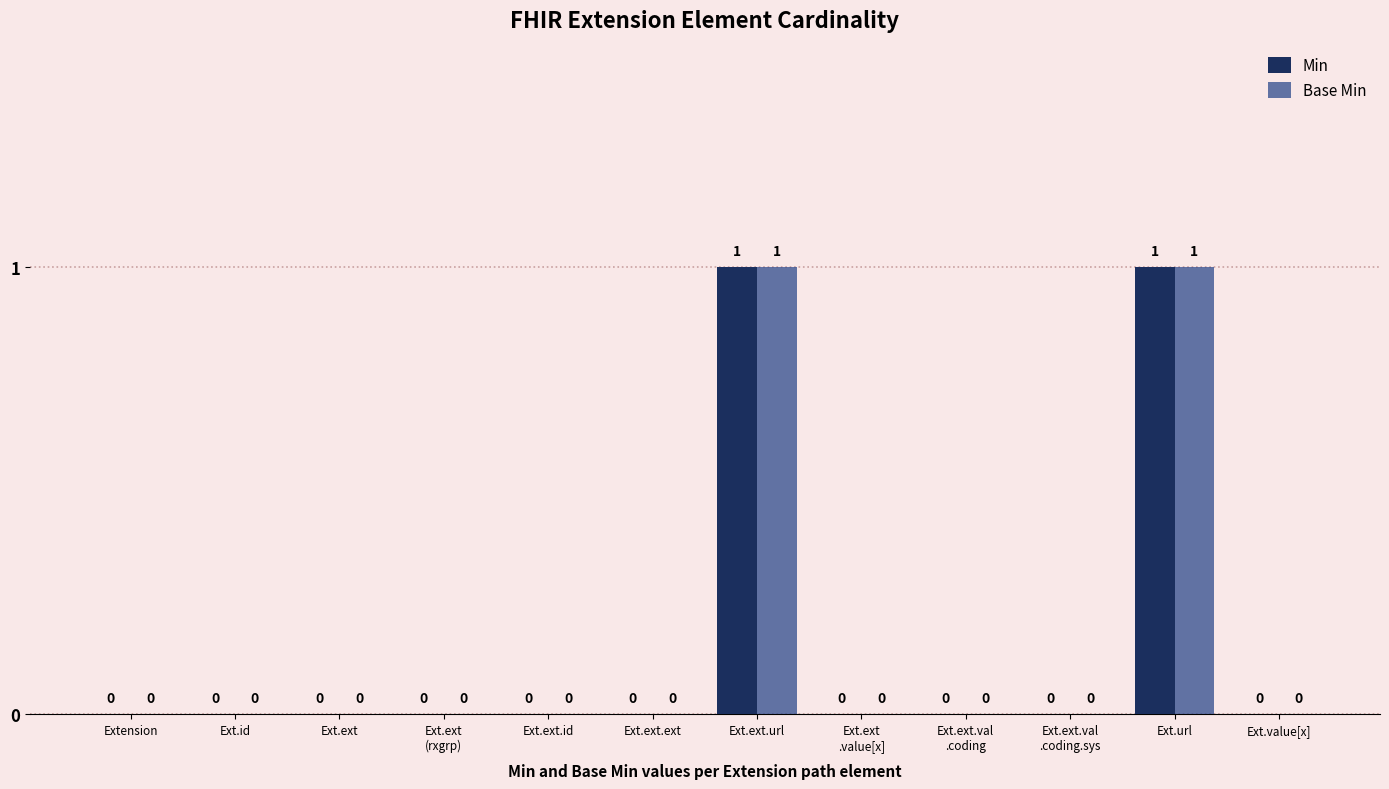

Is it true that Min equals 0 at Ext.ext.id?

True